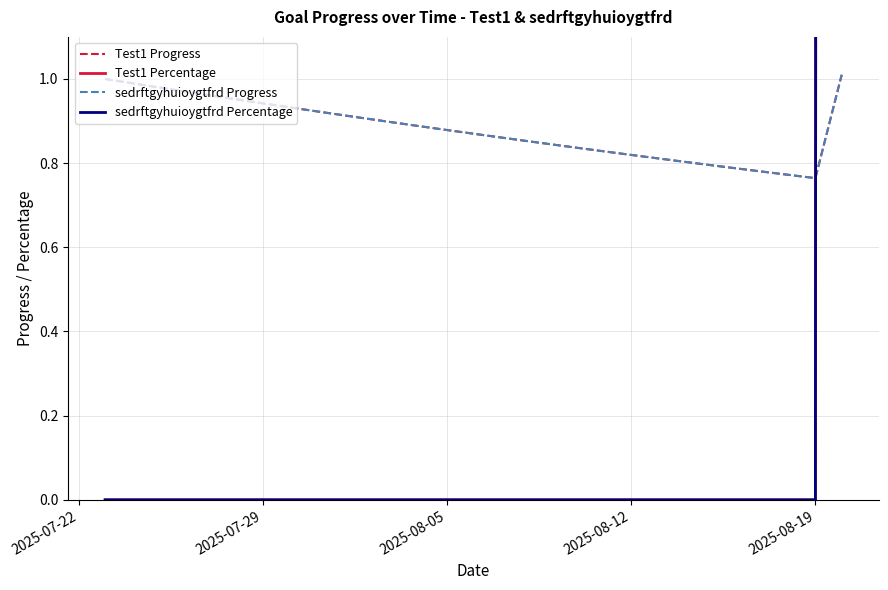

How many interior local valleys does the Test1 Progress series have?

1